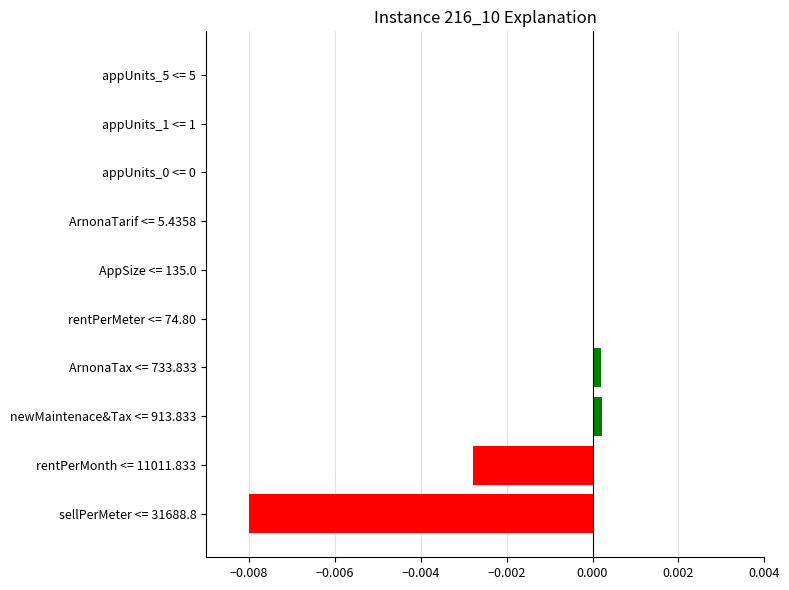

True or false: the data shows 0.0 at newMaintenace&Tax <= 913.833.

True